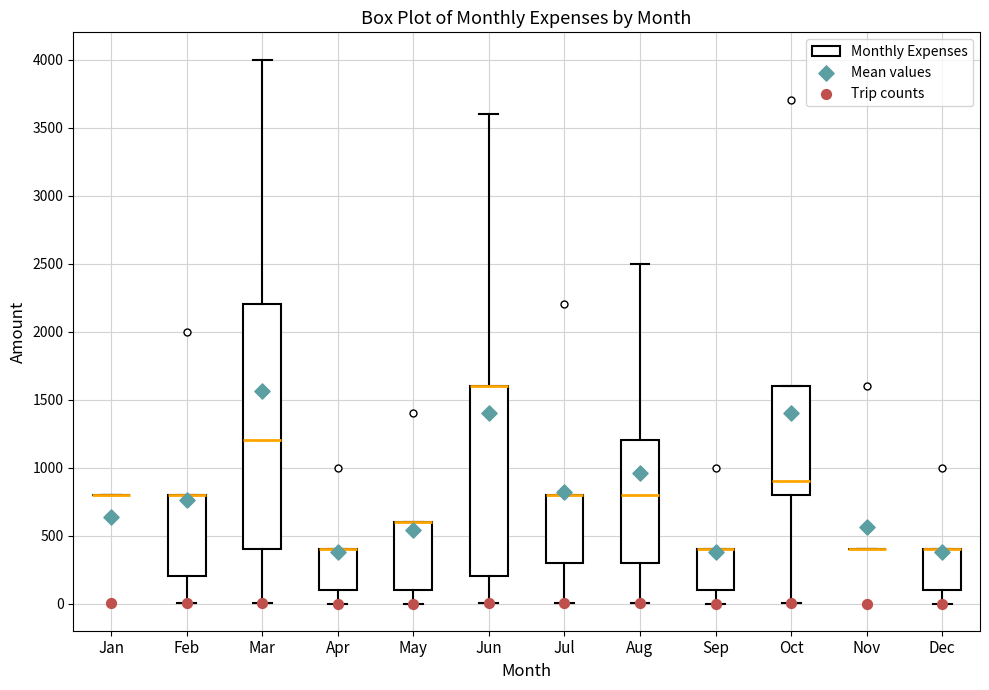

Reading left to right, transcribe this box plot: for each box, give where its median line is, the range the box spans, and where its two whiskers end, as read against the y-axis. The values are not printed on the chart, so give them approximately, as read against the axis.

Jan: box collapsed to a line at 800, whiskers 800 to 800
Feb: median 800 (drawn on the box's upper edge), box 200 to 800, whiskers 0 to 800
Mar: median 1200, box 400 to 2200, whiskers 0 to 4000
Apr: median 400 (drawn on the box's upper edge), box 100 to 400, whiskers 0 to 400
May: median 600 (drawn on the box's upper edge), box 100 to 600, whiskers 0 to 600
Jun: median 1600 (drawn on the box's upper edge), box 200 to 1600, whiskers 0 to 3600
Jul: median 800 (drawn on the box's upper edge), box 300 to 800, whiskers 0 to 800
Aug: median 800, box 300 to 1200, whiskers 0 to 2500
Sep: median 400 (drawn on the box's upper edge), box 100 to 400, whiskers 0 to 400
Oct: median 900, box 800 to 1600, whiskers 0 to 1600
Nov: box collapsed to a line at 400, whiskers 400 to 400
Dec: median 400 (drawn on the box's upper edge), box 100 to 400, whiskers 0 to 400